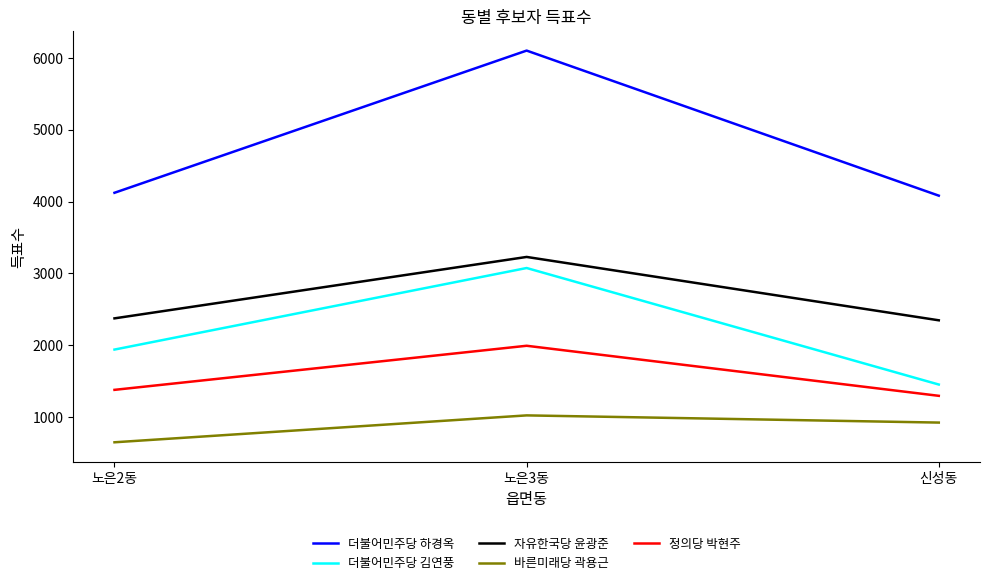

Which series has the widest spread of values?

더불어민주당 하경옥